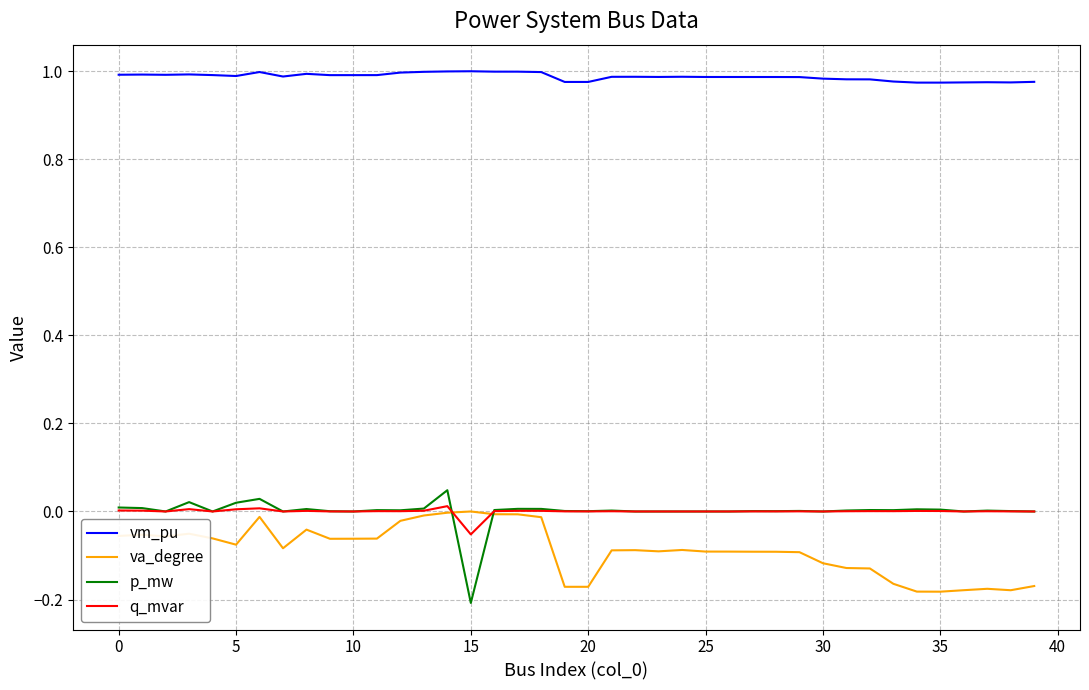

Which series has the largest total across all categories?

vm_pu